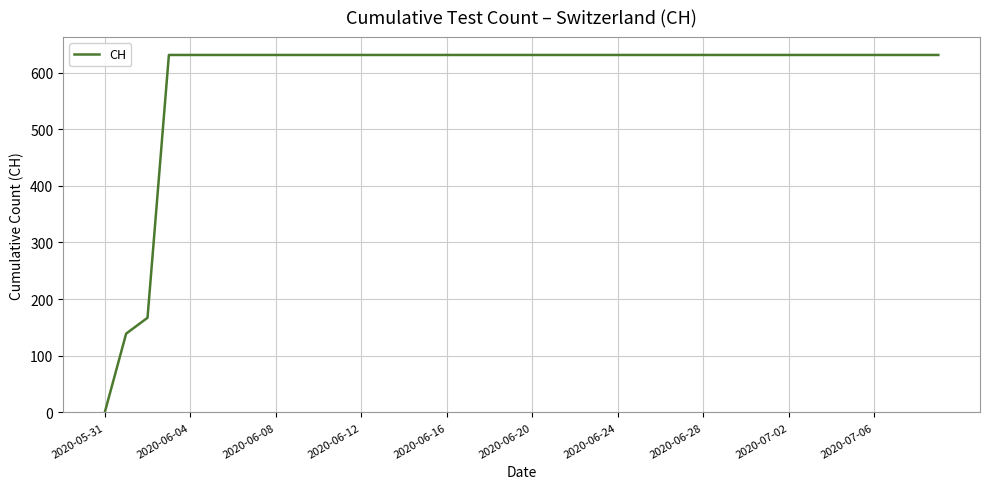

Is this an area chart (filled region under the line)?

No